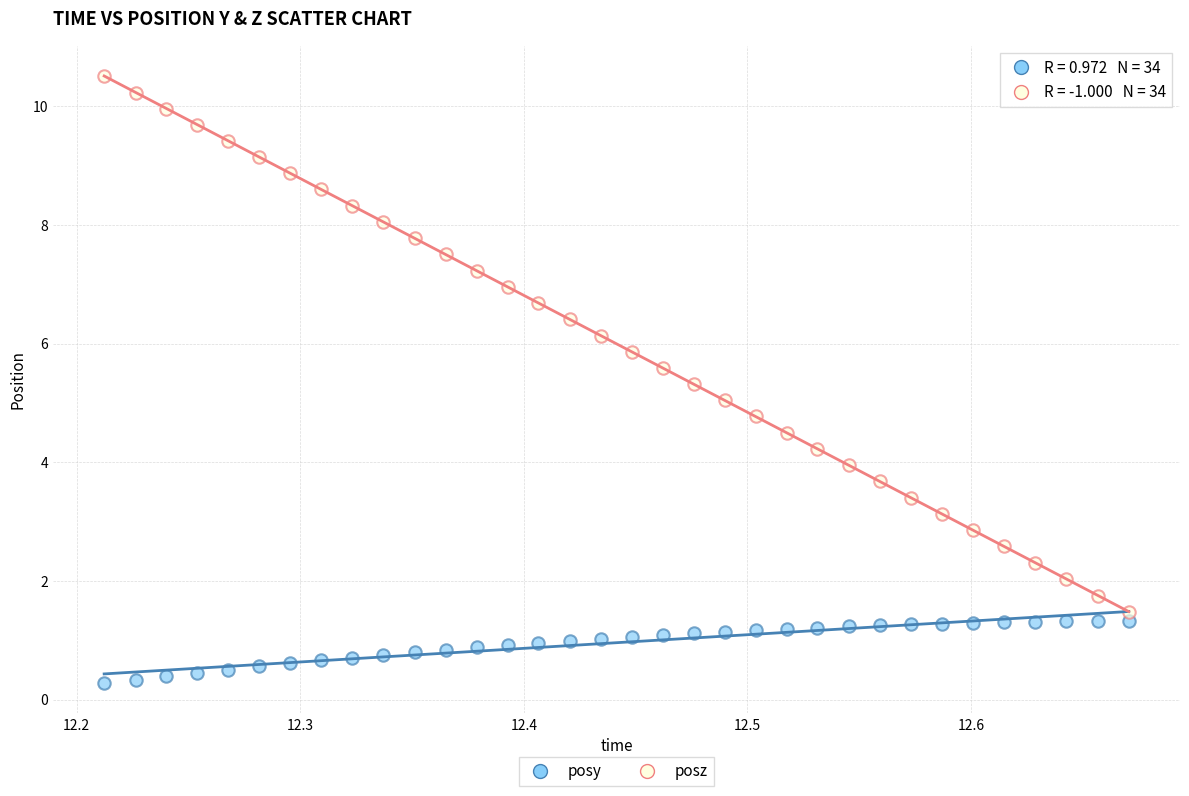

Across all data points, what is the range of X values (max minus min)?

0.5